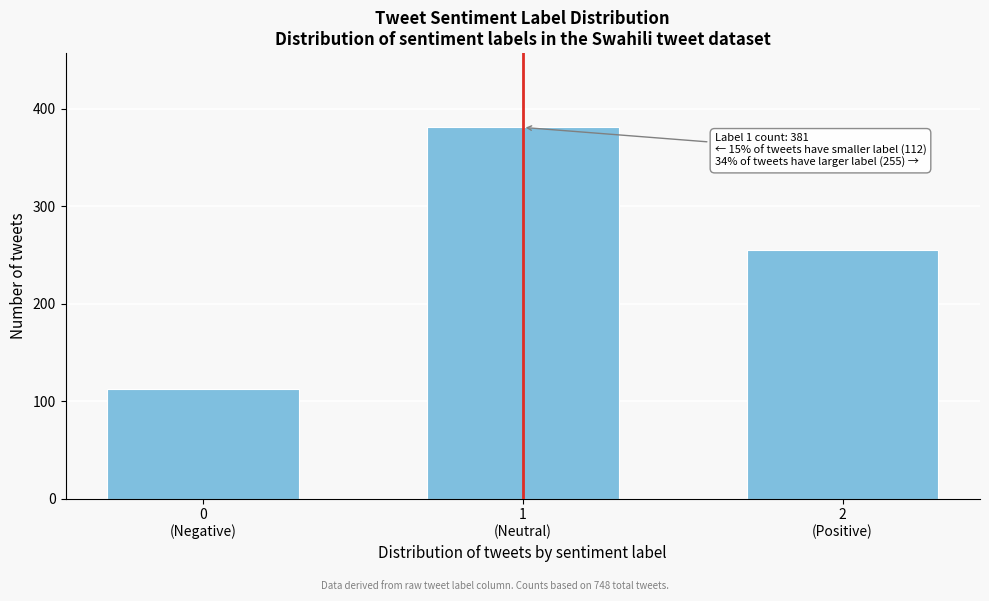

Reading right to left, transcribe all the data shown in this chart.

255	381	112